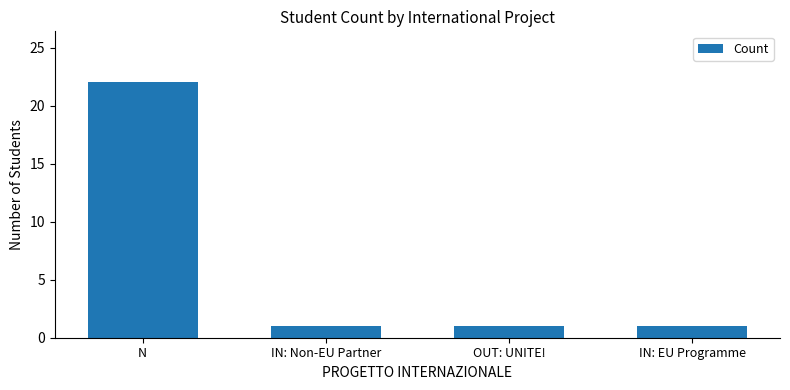

What is the maximum value shown in the chart?

22